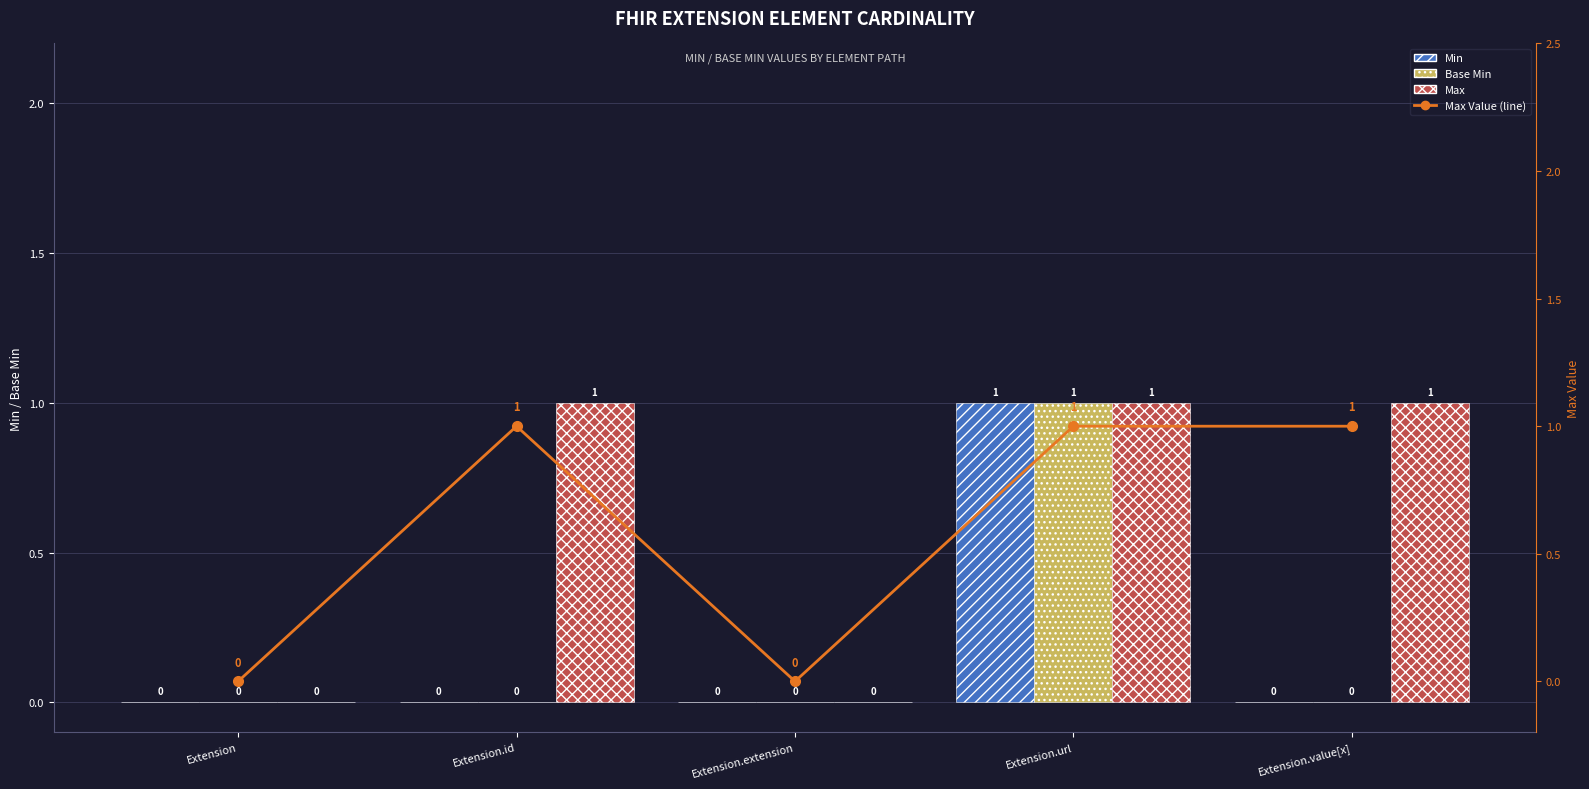

Where is Max Value (line) nearest to the value 0?

Extension